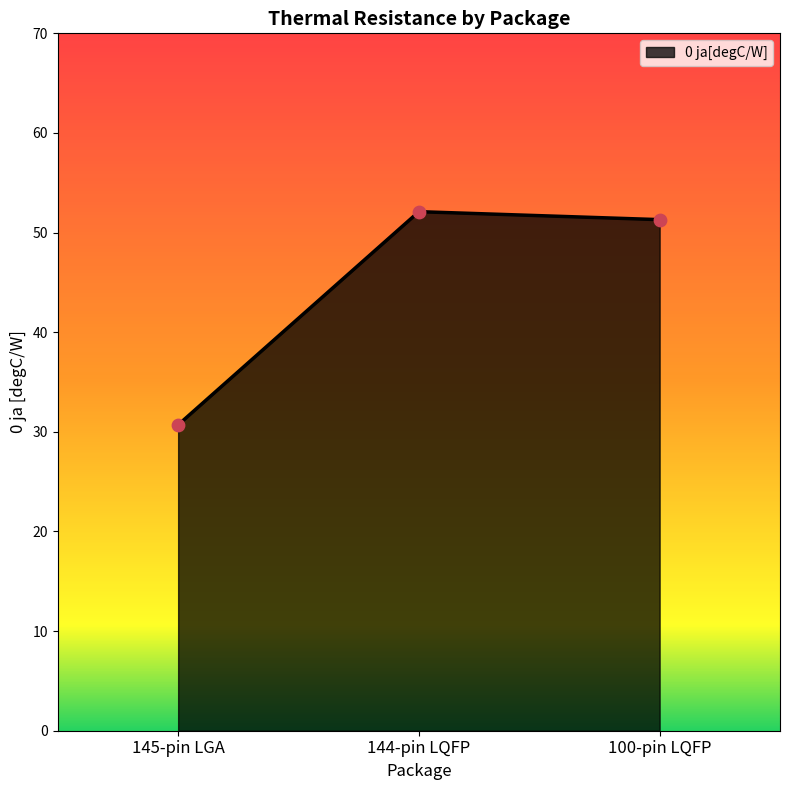

Approximately how many times larger is the value at 145-pin LGA compared to 144-pin LQFP?

0.6